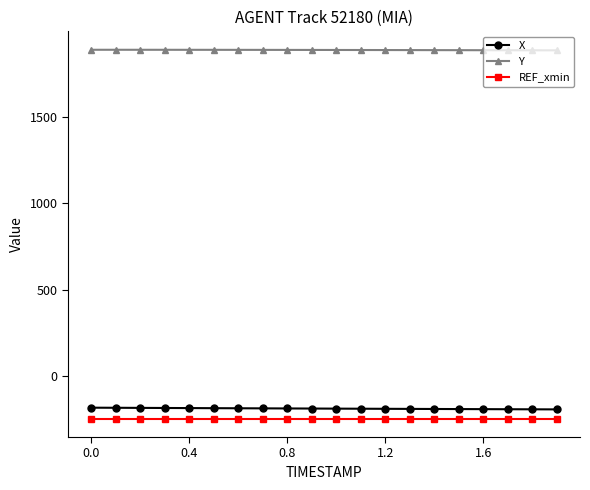

What is the lowest value of the X series?

-194.1